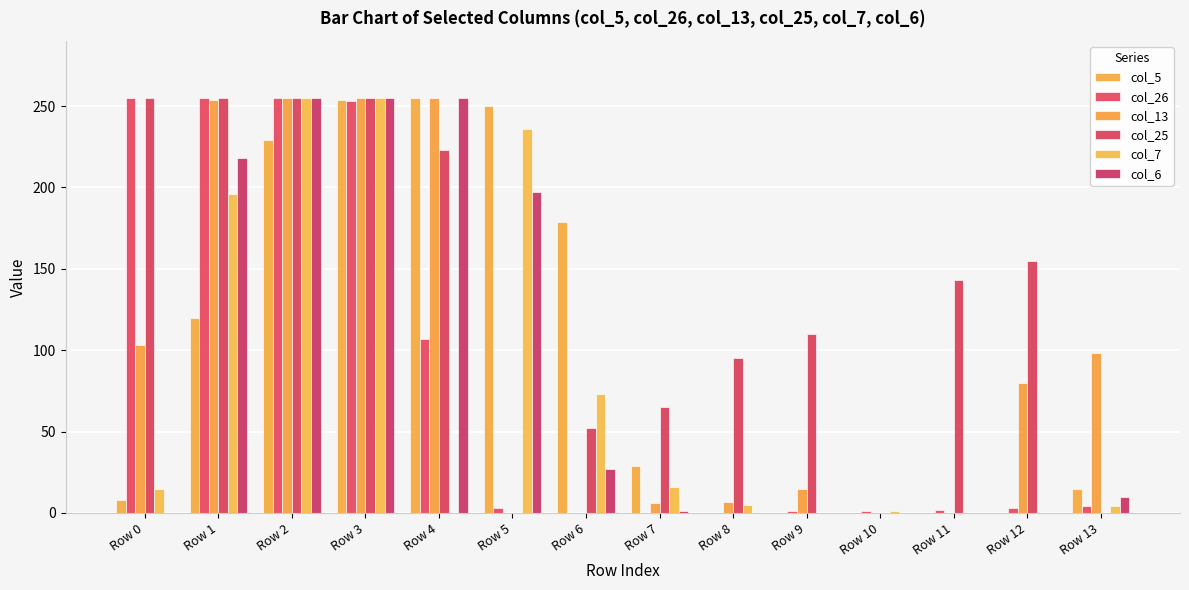

Between Row 8 and Row 6, which is larger?

Row 6